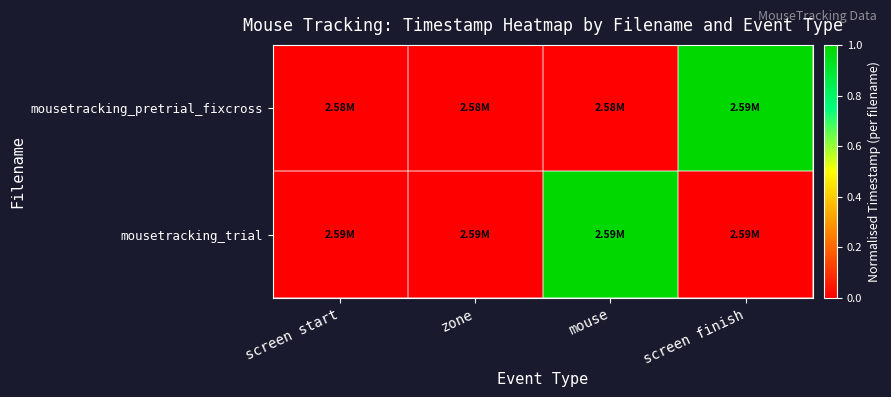

Between screen finish and zone, which is larger?

screen finish